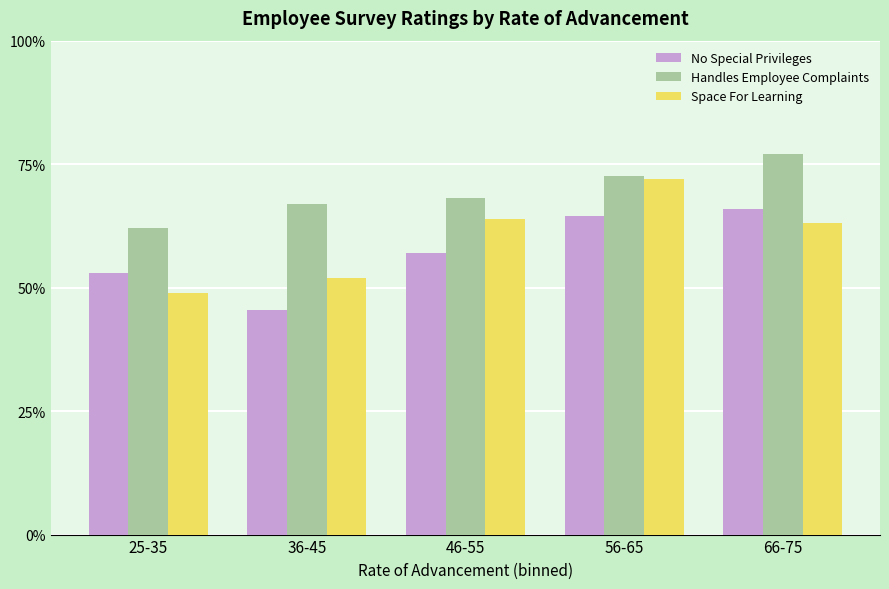

What are all the series names shown in the legend?

No Special Privileges, Handles Employee Complaints, Space For Learning